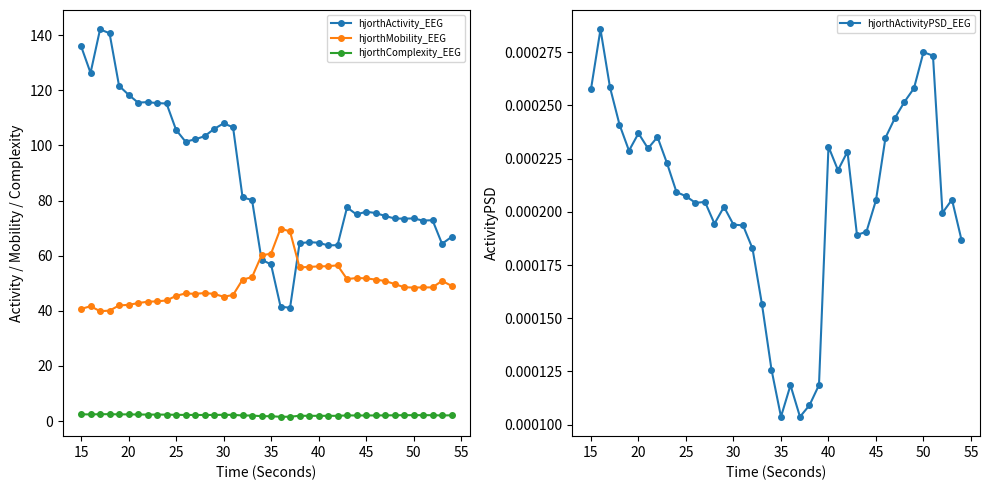

Which series has the largest total across all categories?

hjorthActivity_EEG